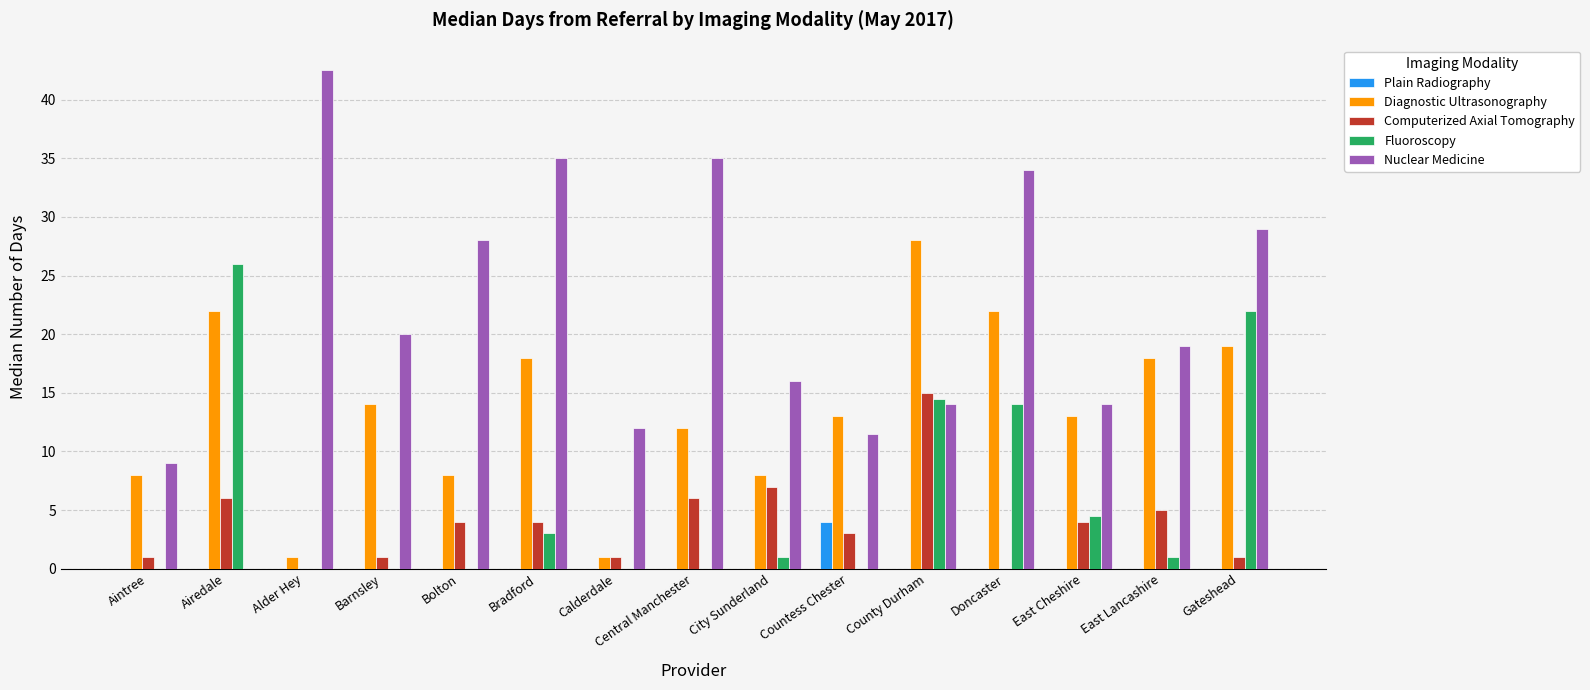

Reading left to right, what are all the values shown in this chart?

Plain Radiography: Aintree=0.0	Airedale=0.0	Alder Hey=0.0	Barnsley=0.0	Bolton=0.0	Bradford=0.0	Calderdale=0.0	Central Manchester=0.0	City Sunderland=0.0	Countess Chester=4.0	County Durham=0.0	Doncaster=0.0	East Cheshire=0.0	East Lancashire=0.0	Gateshead=0.0
Diagnostic Ultrasonography: Aintree=8.0	Airedale=22.0	Alder Hey=1.0	Barnsley=14.0	Bolton=8.0	Bradford=18.0	Calderdale=1.0	Central Manchester=12.0	City Sunderland=8.0	Countess Chester=13.0	County Durham=28.0	Doncaster=22.0	East Cheshire=13.0	East Lancashire=18.0	Gateshead=19.0
Computerized Axial Tomography: Aintree=1.0	Airedale=6.0	Alder Hey=0.0	Barnsley=1.0	Bolton=4.0	Bradford=4.0	Calderdale=1.0	Central Manchester=6.0	City Sunderland=7.0	Countess Chester=3.0	County Durham=15.0	Doncaster=0.0	East Cheshire=4.0	East Lancashire=5.0	Gateshead=1.0
Fluoroscopy: Aintree=0.0	Airedale=26.0	Alder Hey=0.0	Barnsley=0.0	Bolton=0.0	Bradford=3.0	Calderdale=0.0	Central Manchester=0.0	City Sunderland=1.0	Countess Chester=0.0	County Durham=14.5	Doncaster=14.0	East Cheshire=4.5	East Lancashire=1.0	Gateshead=22.0
Nuclear Medicine: Aintree=9.0	Airedale=0.0	Alder Hey=42.5	Barnsley=20.0	Bolton=28.0	Bradford=35.0	Calderdale=12.0	Central Manchester=35.0	City Sunderland=16.0	Countess Chester=11.5	County Durham=14.0	Doncaster=34.0	East Cheshire=14.0	East Lancashire=19.0	Gateshead=29.0